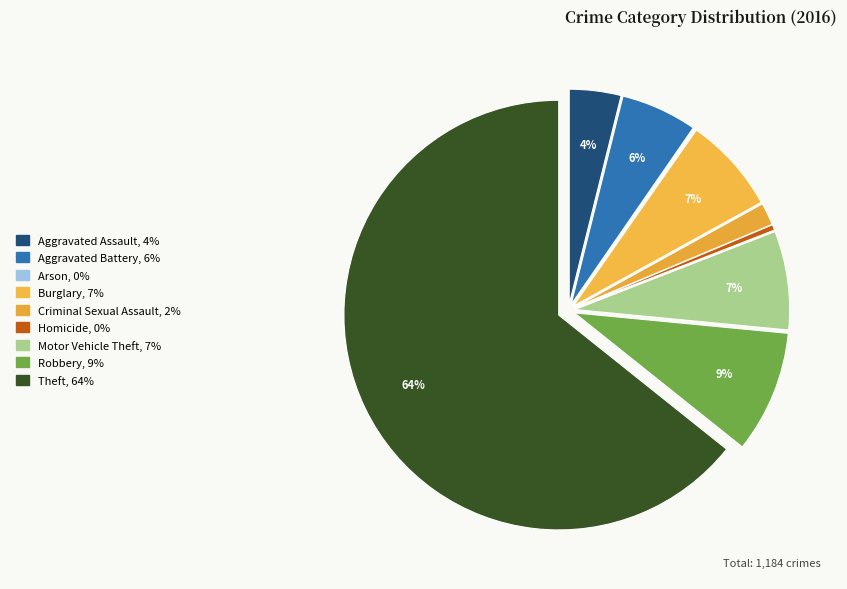

To the nearest percent, what is the difference between the Robbery and Aggravated Battery slice percentages?

3%